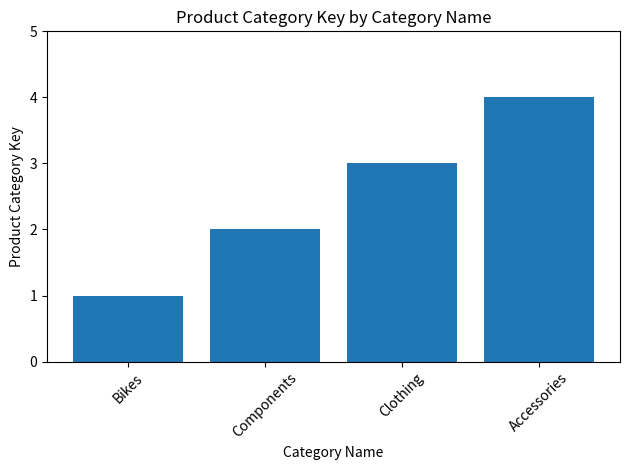

List the labels in order of value, largest first.

Accessories, Clothing, Components, Bikes